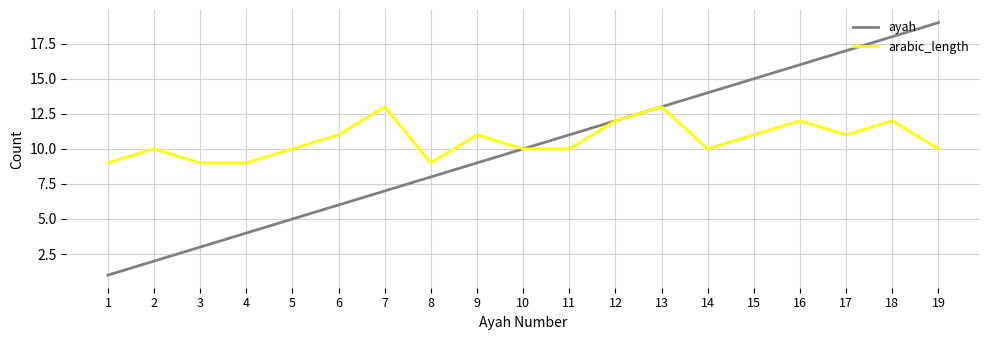

Is this an area chart (filled region under the line)?

No